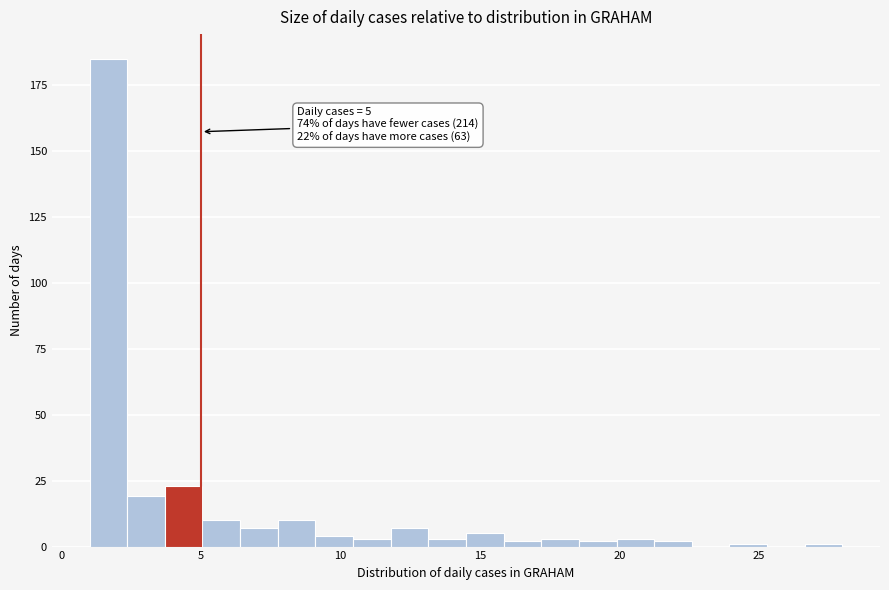

Read against the x-axis, roughly where is the centre of the tallest bar?

1.5